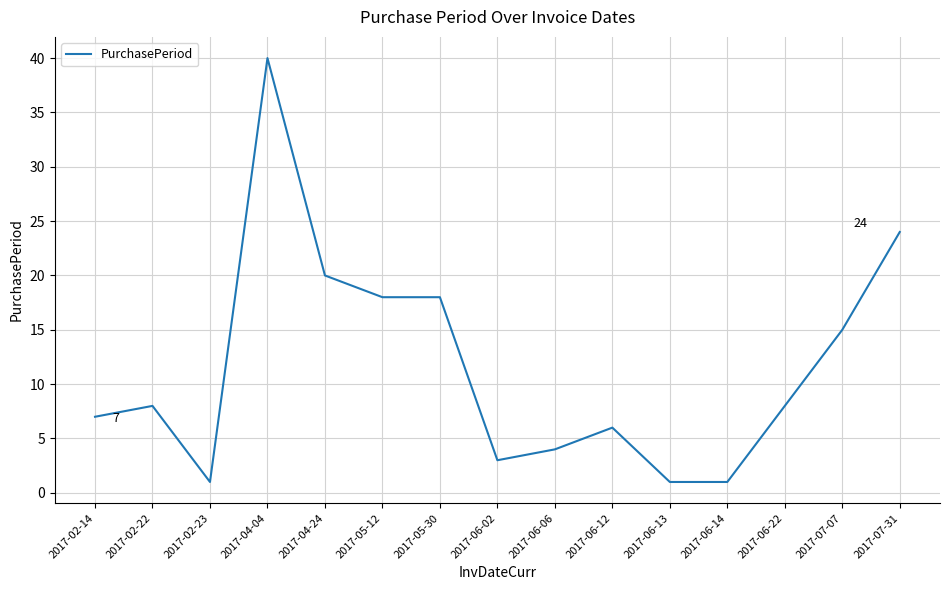

What is the ratio of the value at 2017-02-22 to the value at 2017-06-06?

2.0